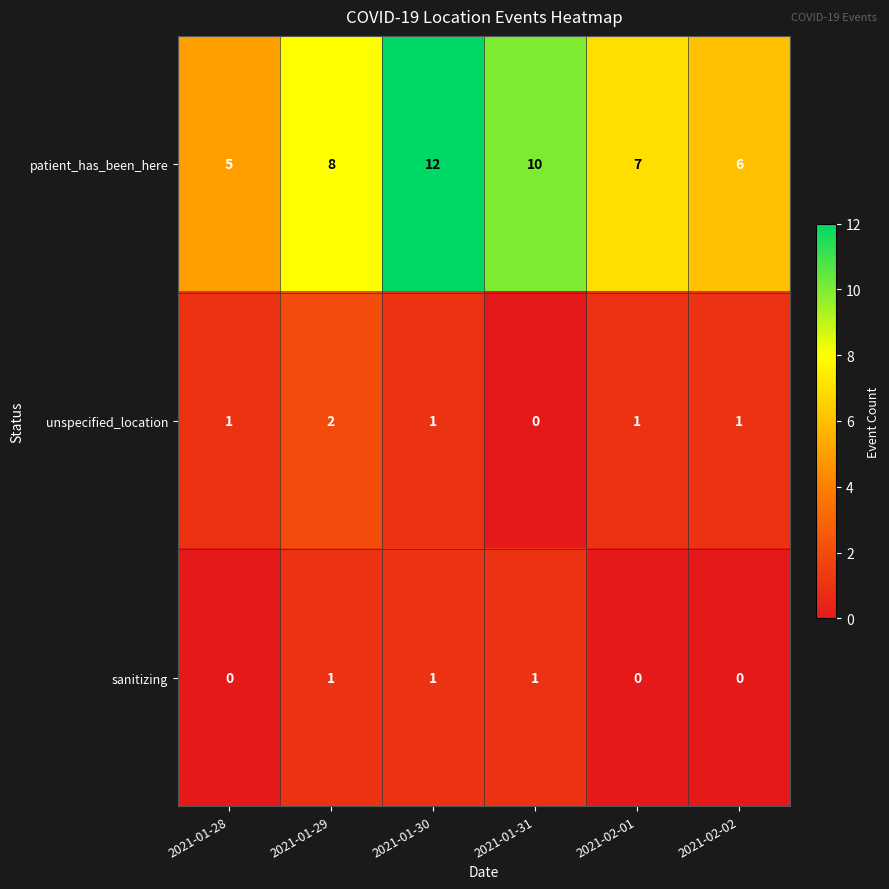

Which series has the largest total across all categories?

patient_has_been_here